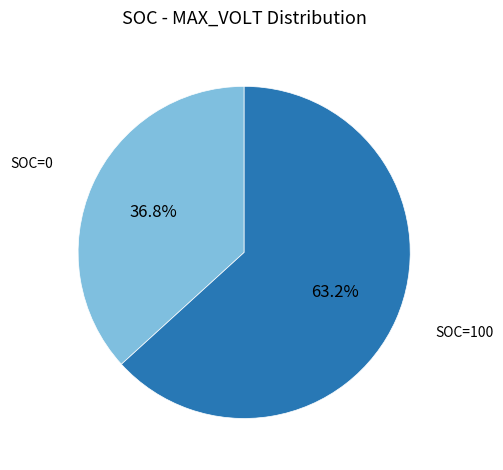

What is the largest slice in the pie chart?

SOC=100